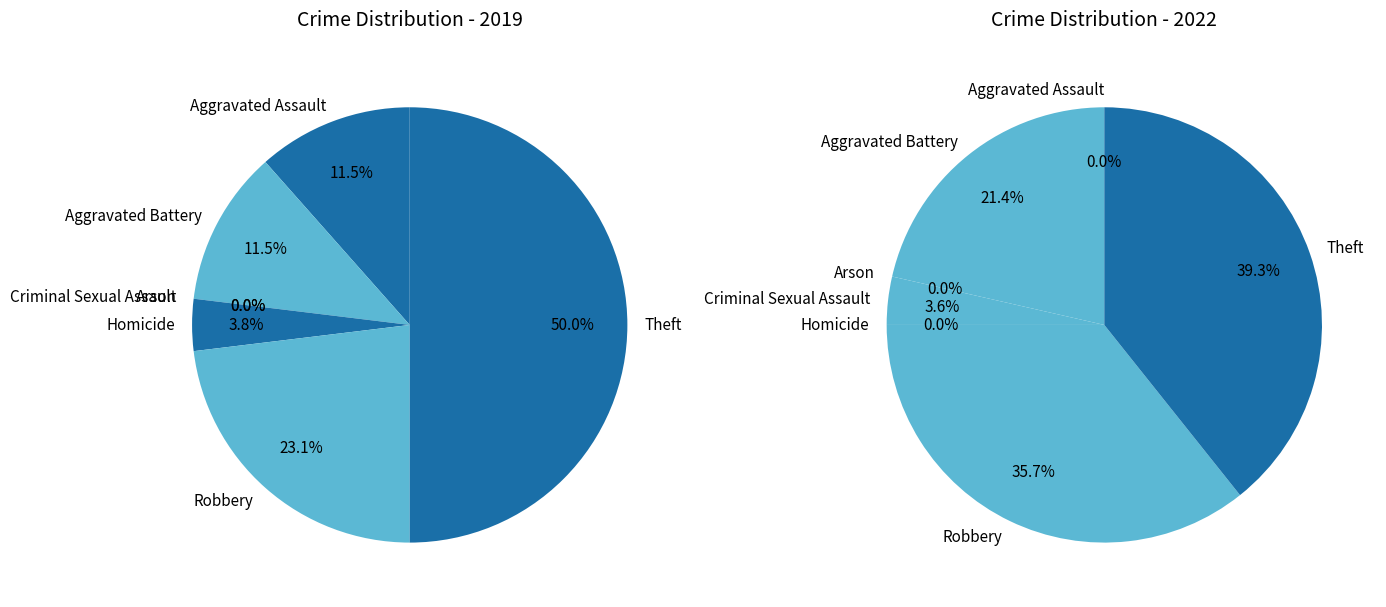

Is 4 the majority of the pie?

No